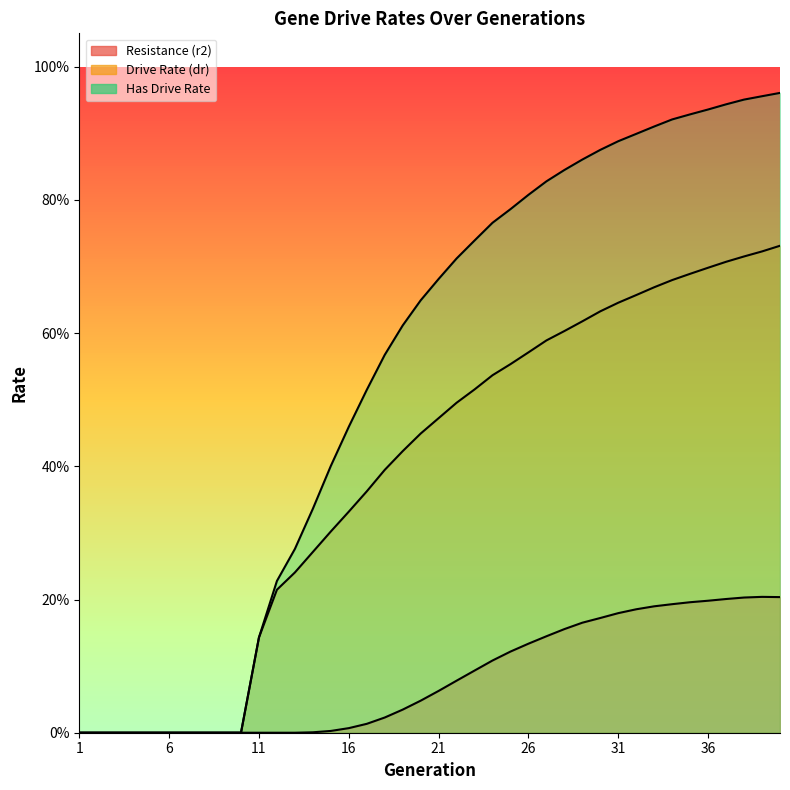

Does the chart display data point markers on the line(s)?

No